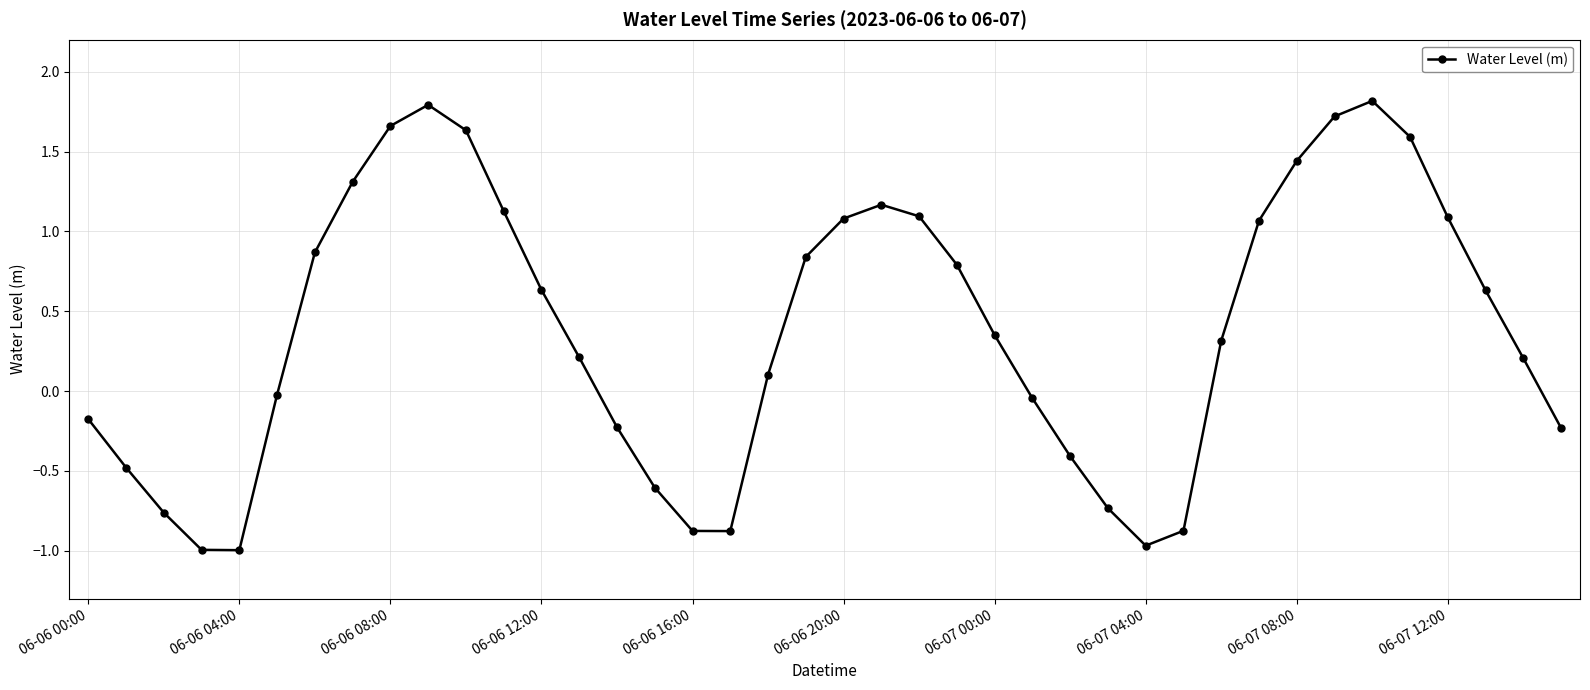

How many points are higher than both their immediate neighbors (excluding endpoints)?

3